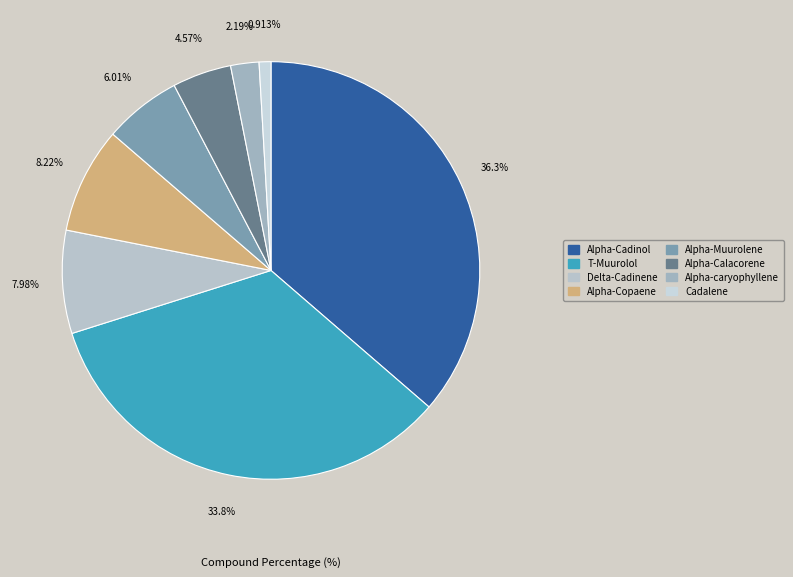

How many segments does this pie chart have?

8